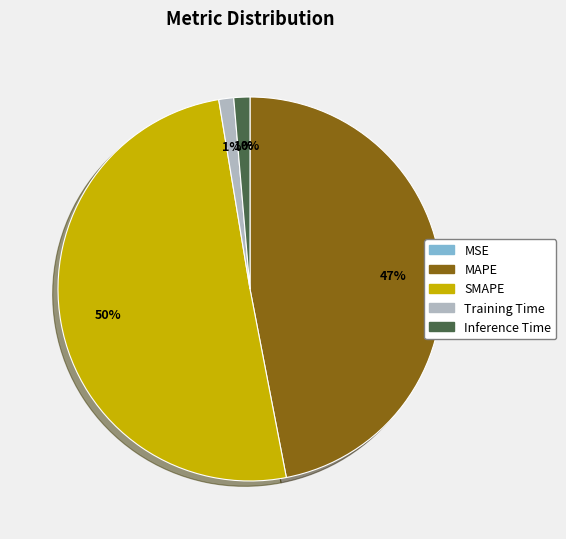

Which slice is the smallest?

MSE